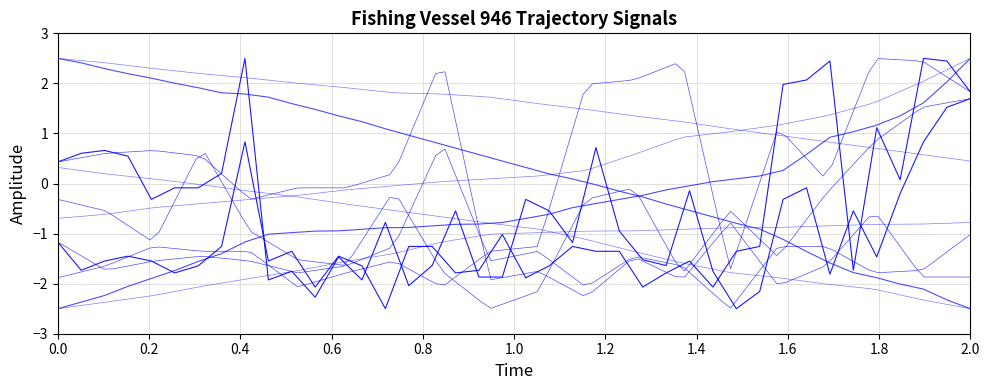

True or false: 速度 has a value of -2.4 at 1.8.

False